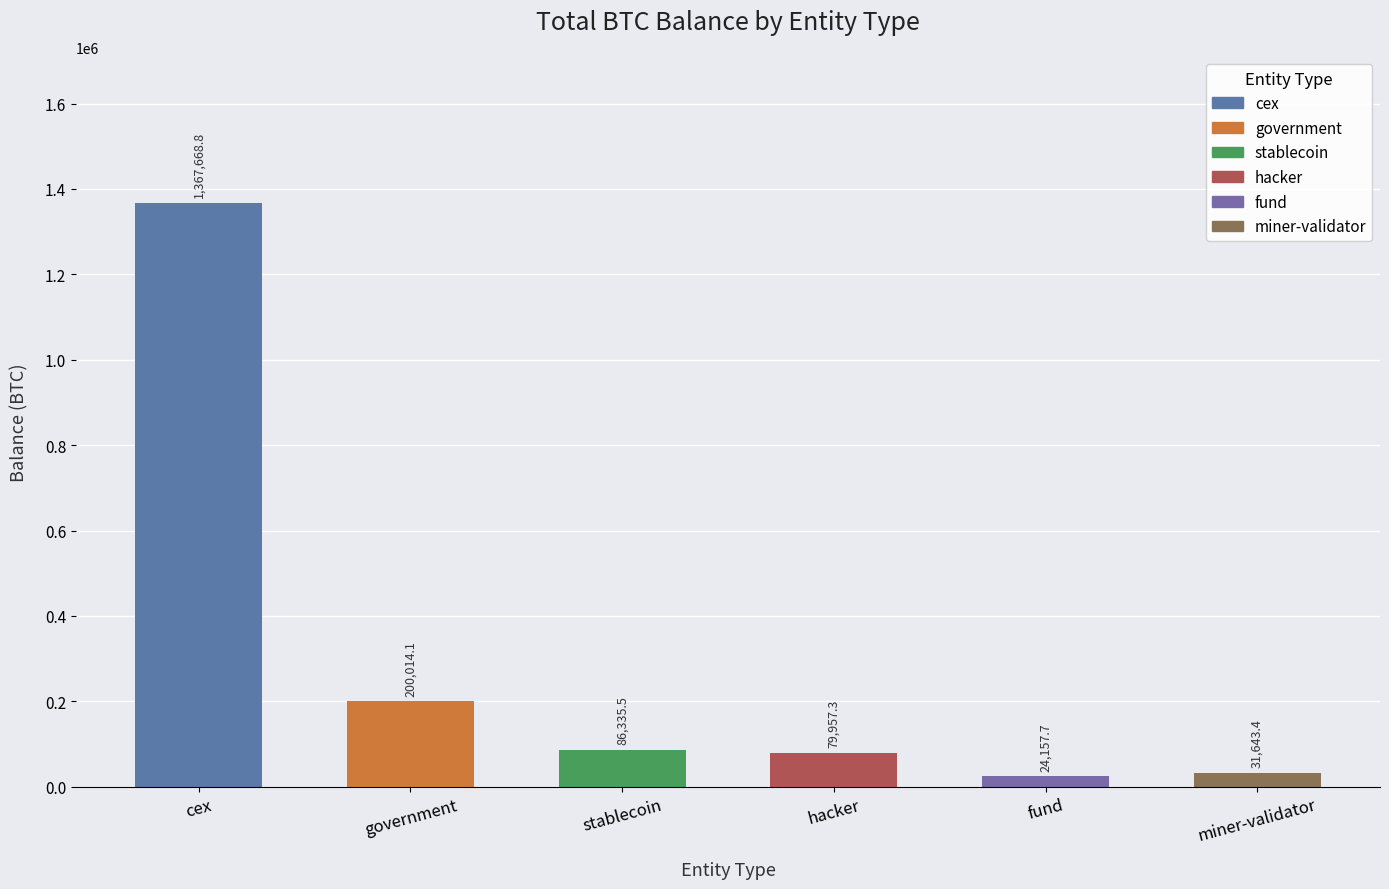

The value at government is 200014.1. True or false?

True